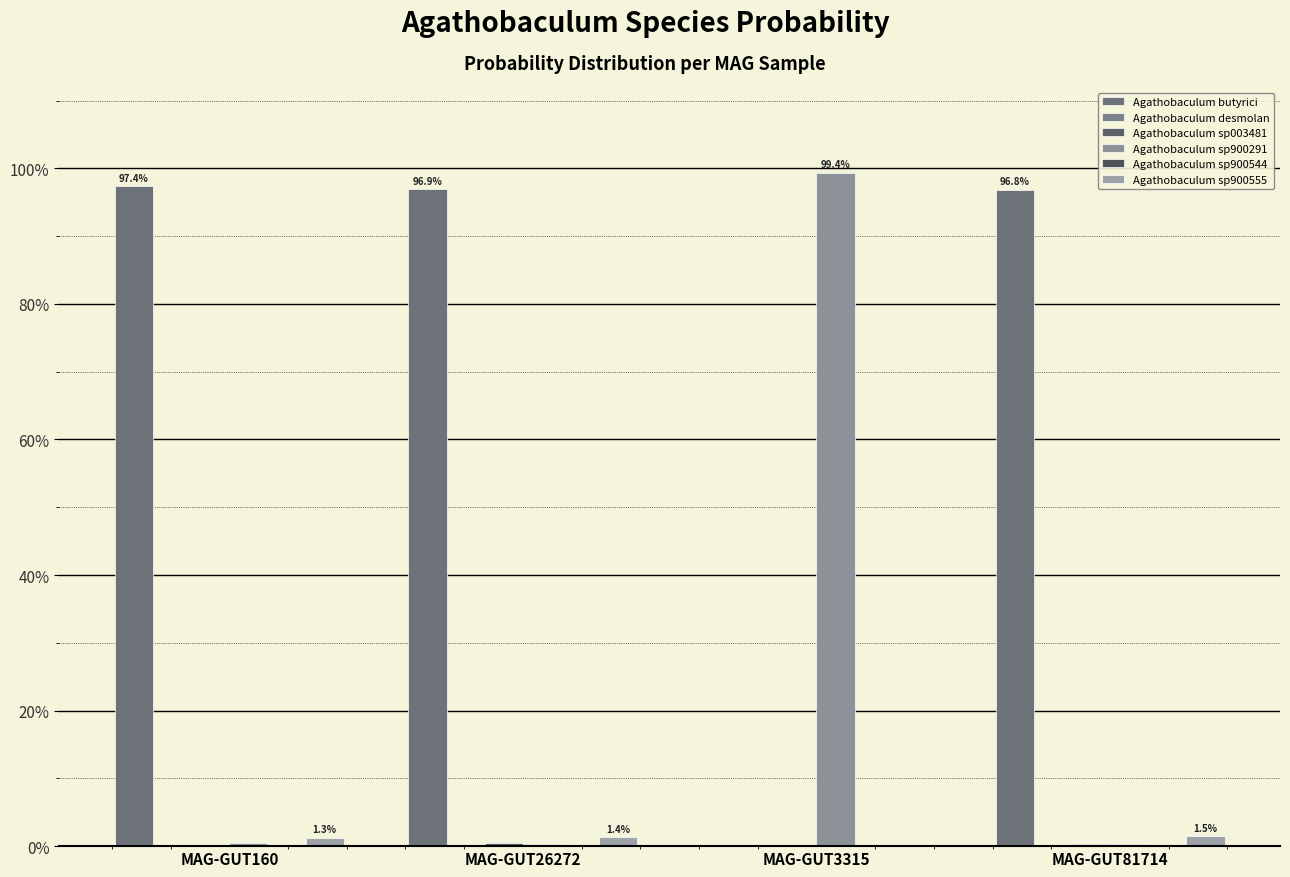

The 2-s__Agathobaculum desmolans series shows 0.0 at MAG-GUT160. True or false?

False